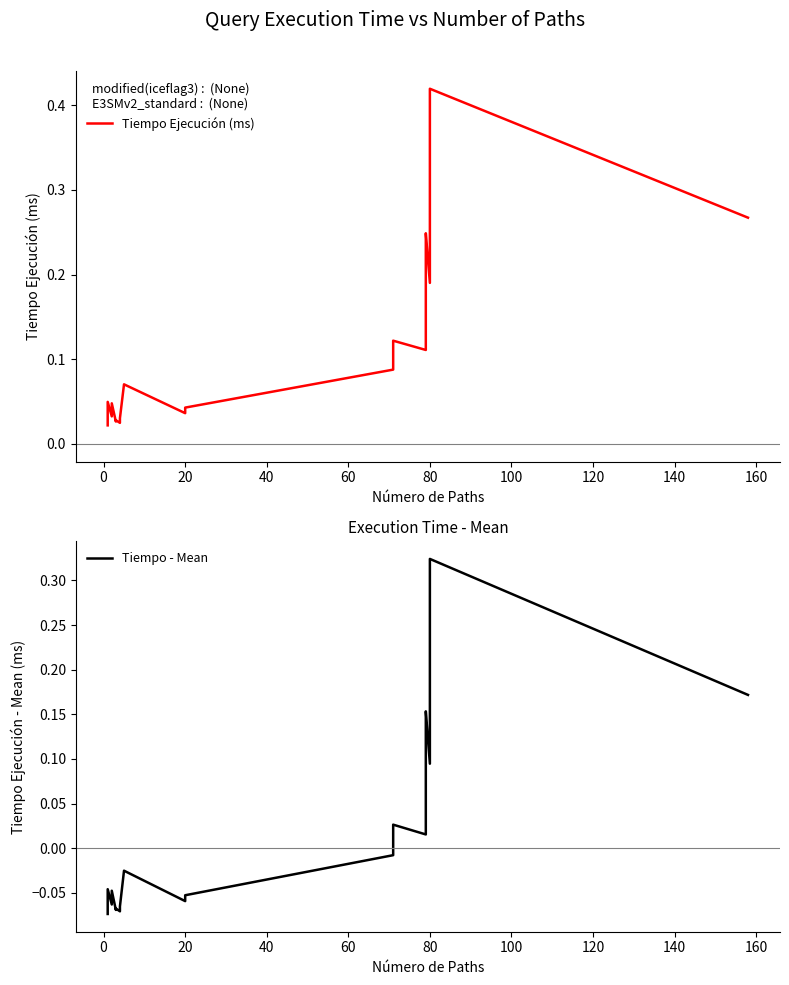

What is the maximum value shown in the chart?

0.4